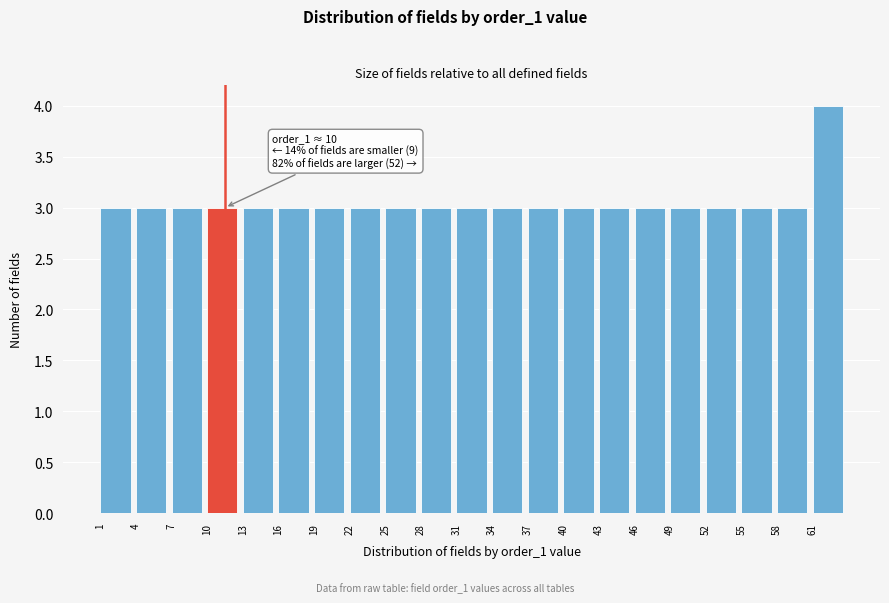

Over which range of the x-axis is the bar tallest?

61 to 64